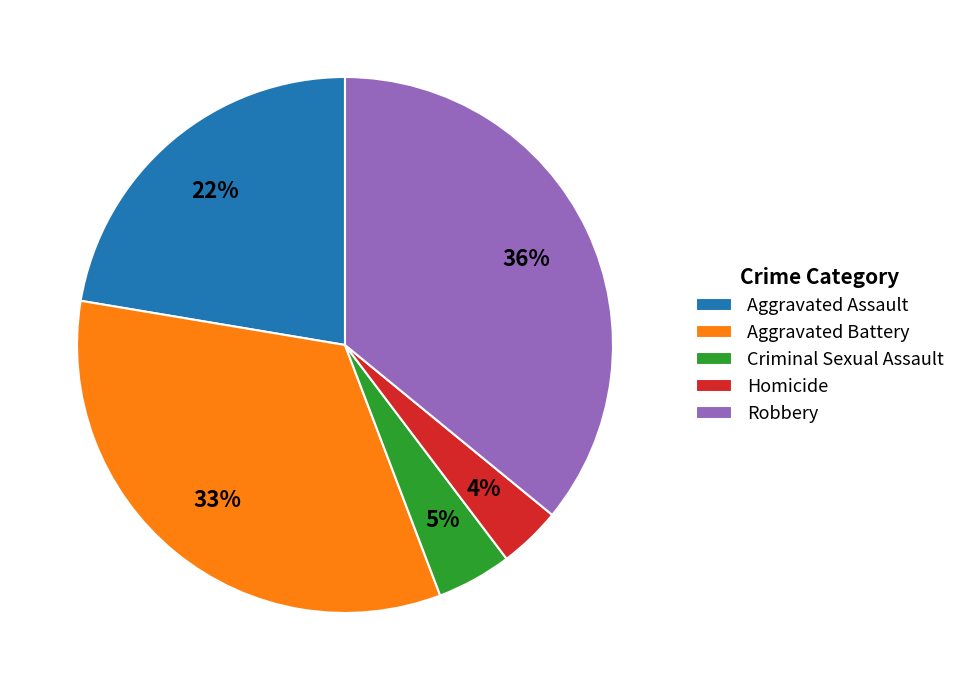

Which slice is the smallest?

Homicide